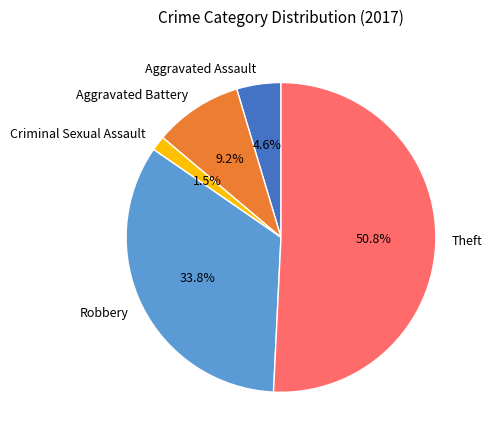

What percentage is NOT represented by Robbery?

66.2%